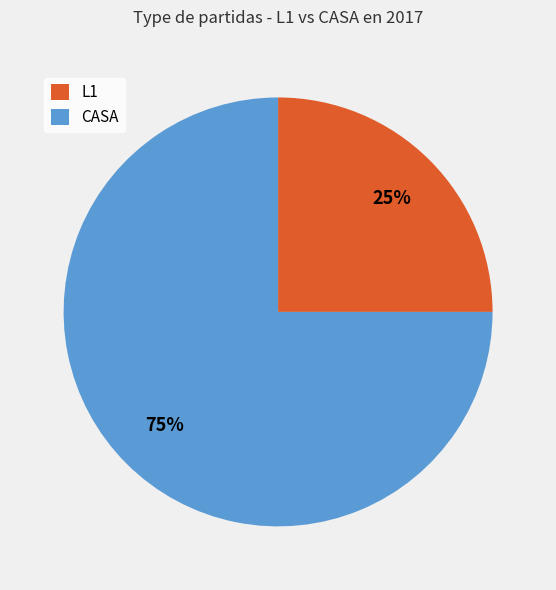

Count the number of slices in the pie.

2